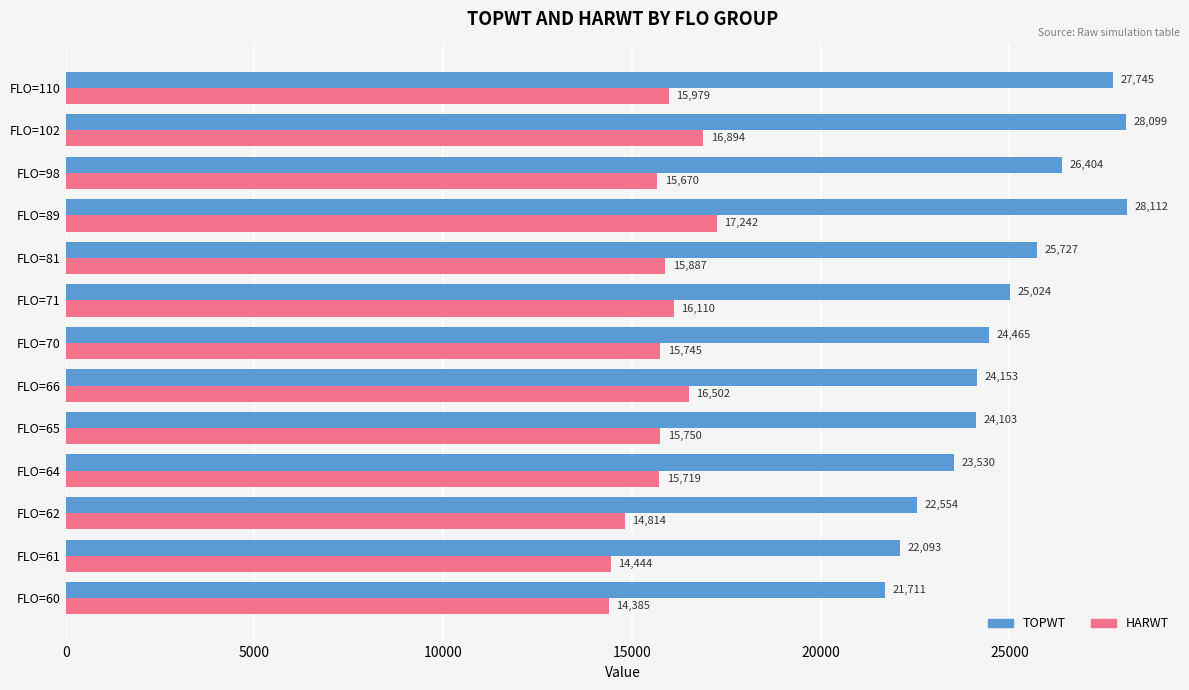

At which category is the sum across all series the highest?

FLO=89